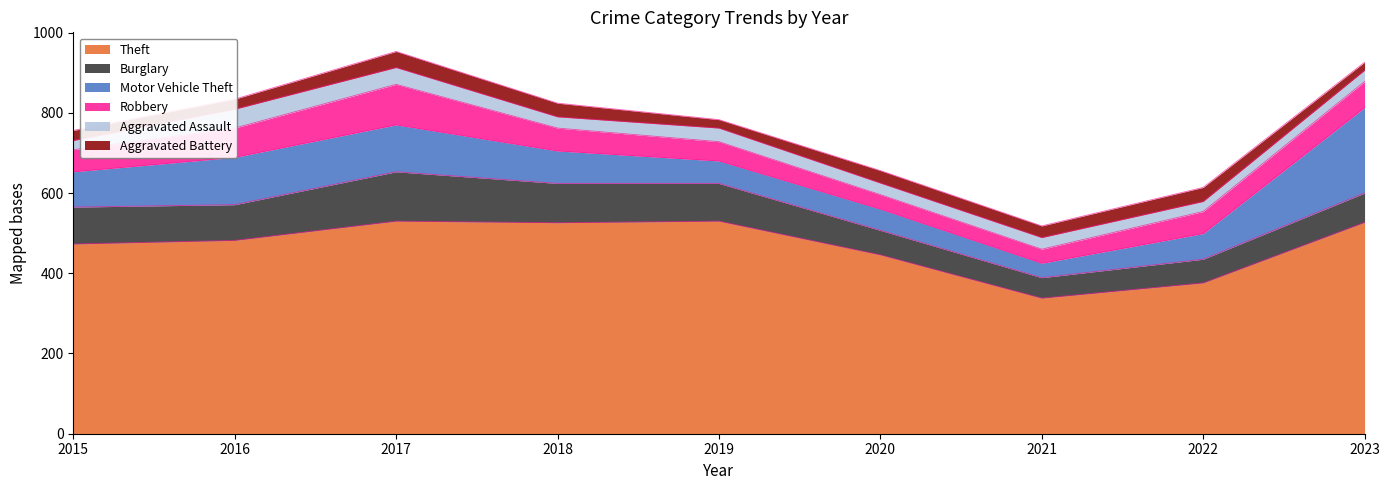

Which series has the largest range (max minus min)?

Theft